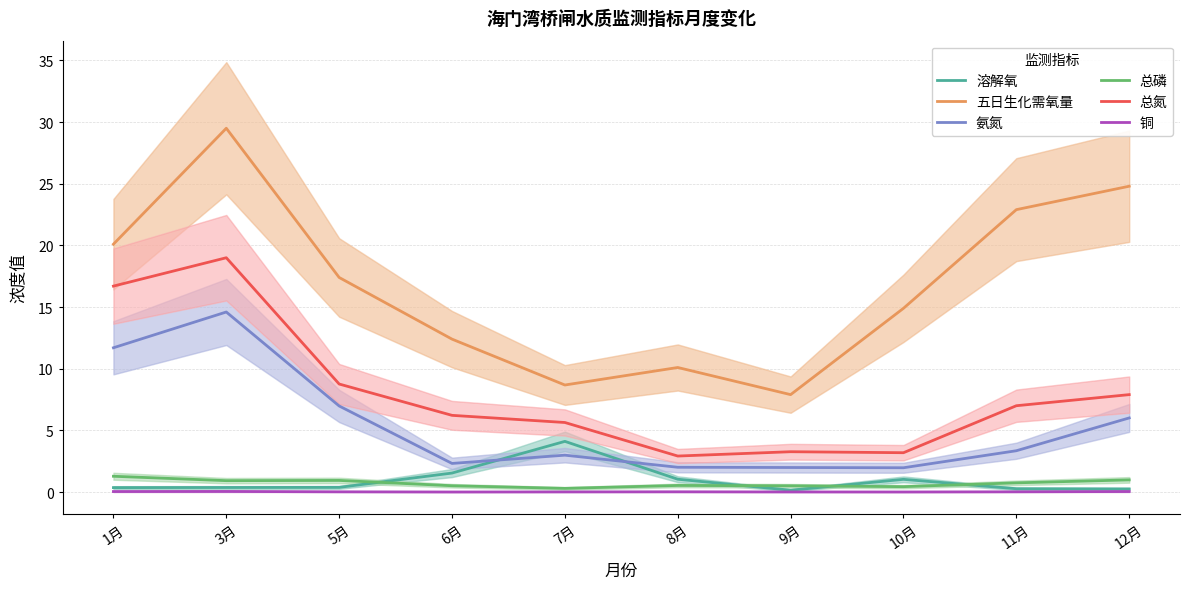

Is it true that 五日生化需氧量 equals 10.1 at 8月?

True